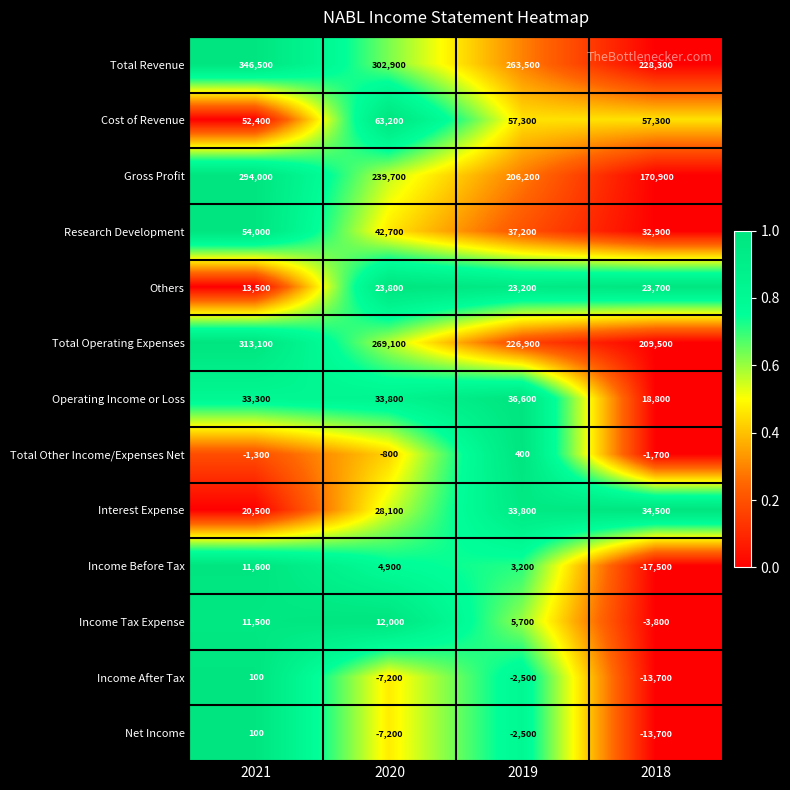

What is the total value across all series at 2018?

725500